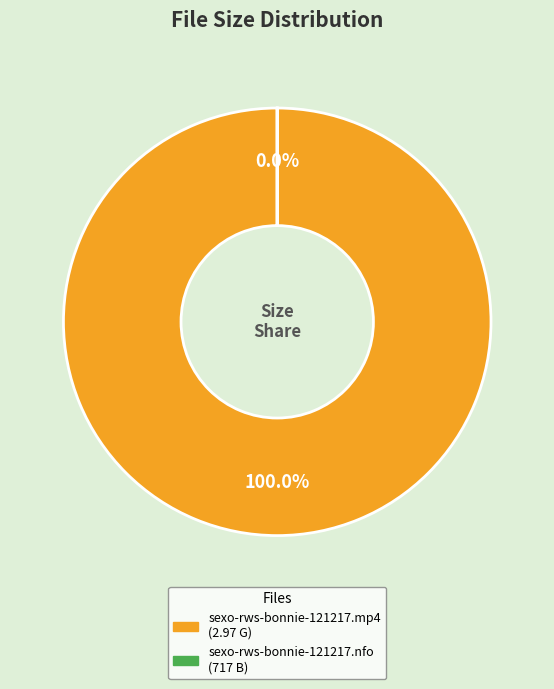

Count the number of slices in the pie.

2